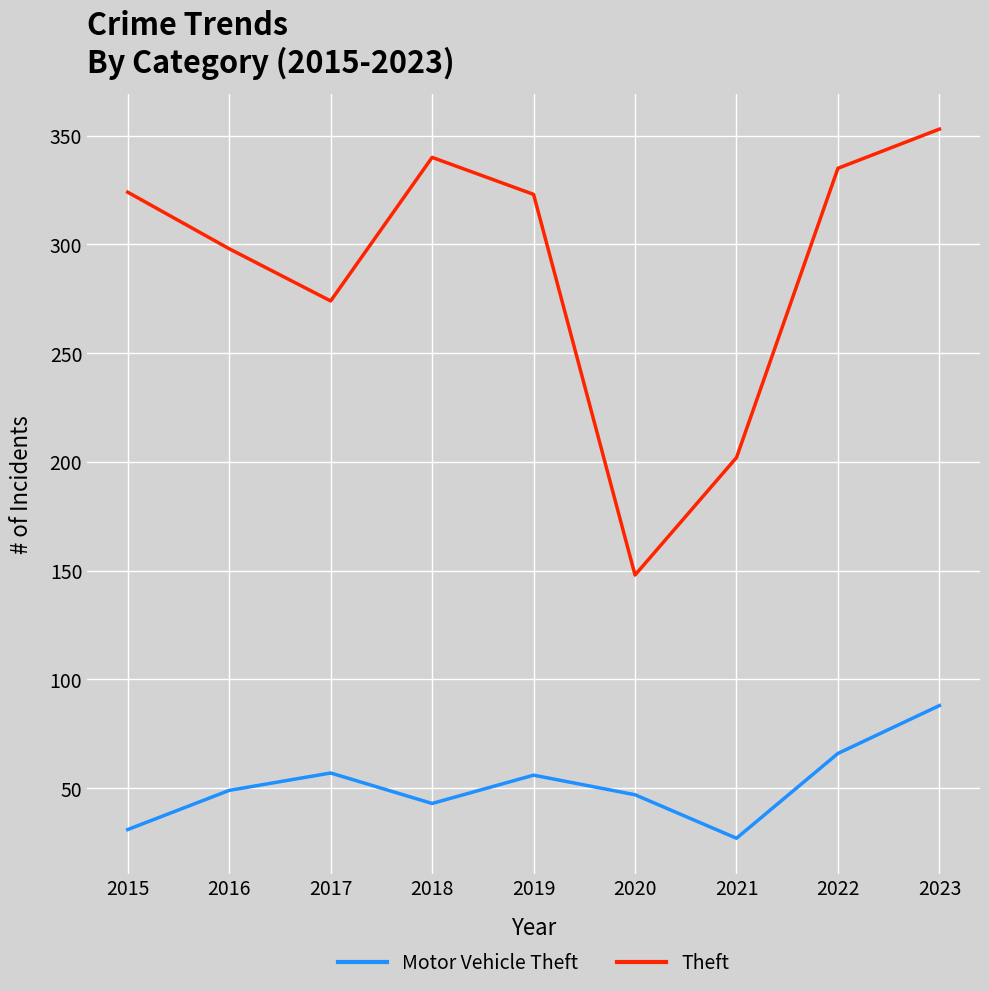

Count the number of data series in this chart.

2